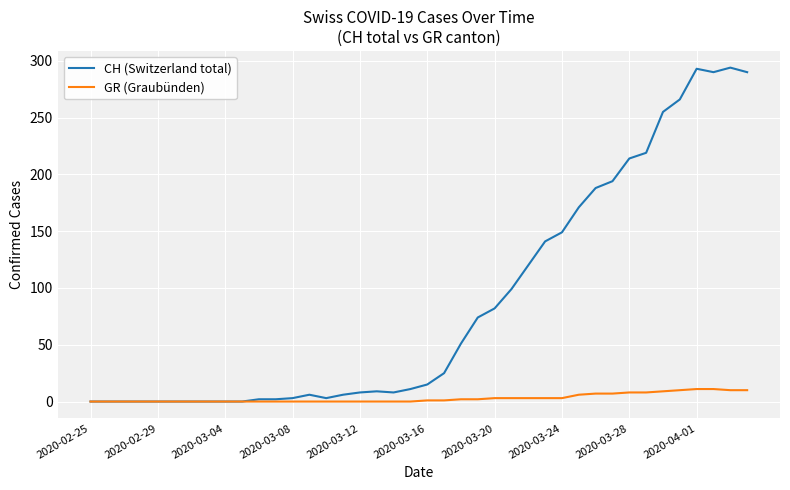

What is the maximum value for CH (Switzerland total)?

294